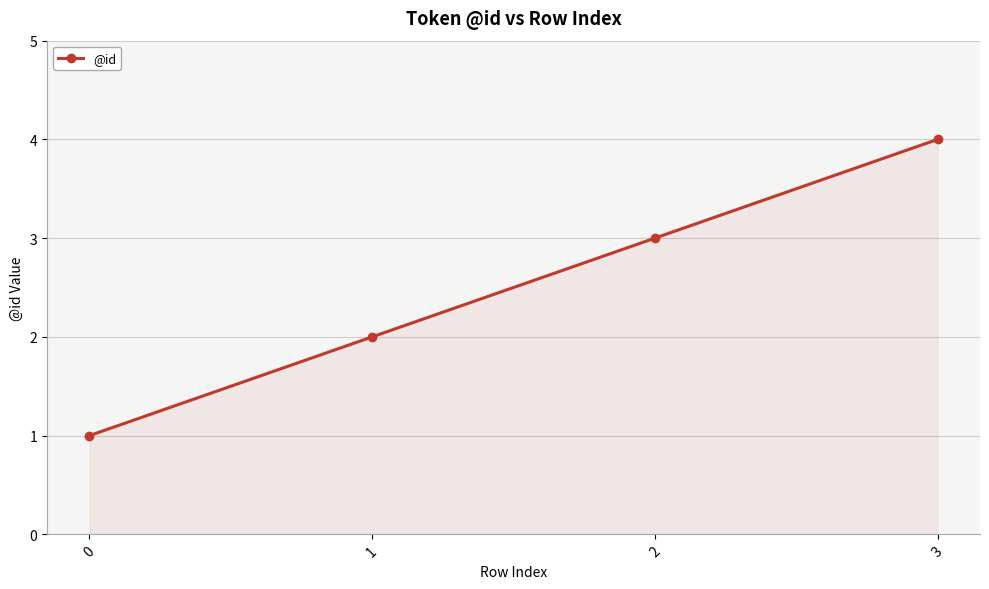

True or false: the data has more than 0 interior local peaks.

False